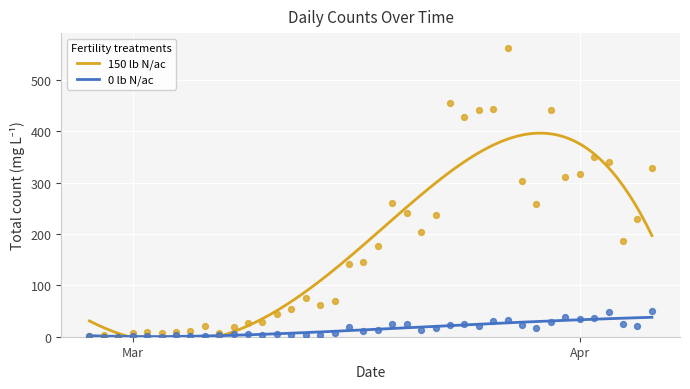

Which series contains the lowest Y value?

1